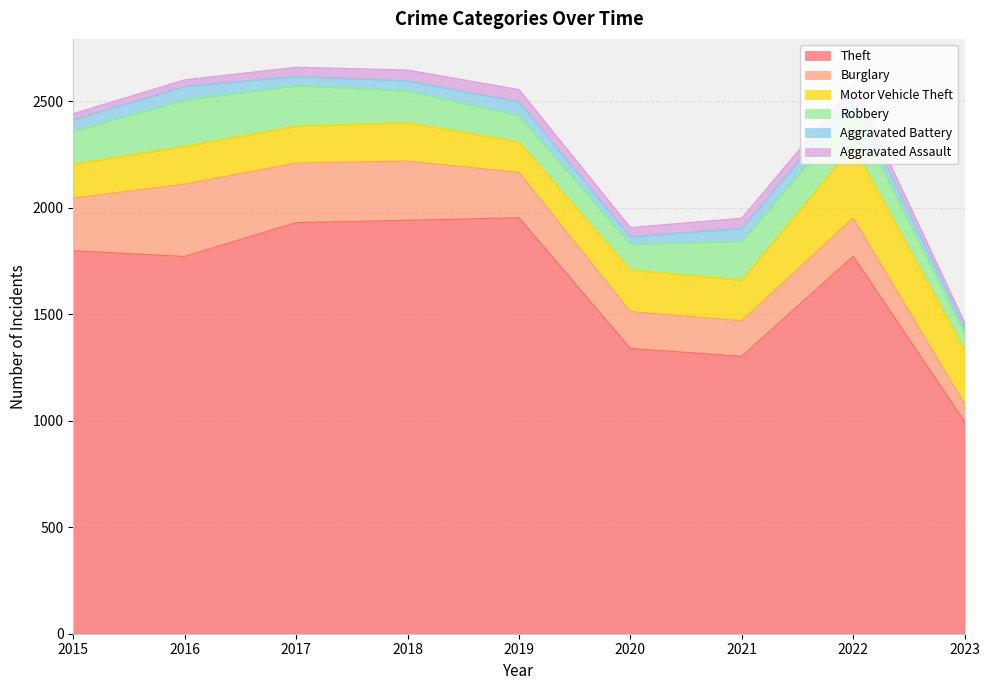

What is the difference between the second highest and minimum values in the Robbery series?

112